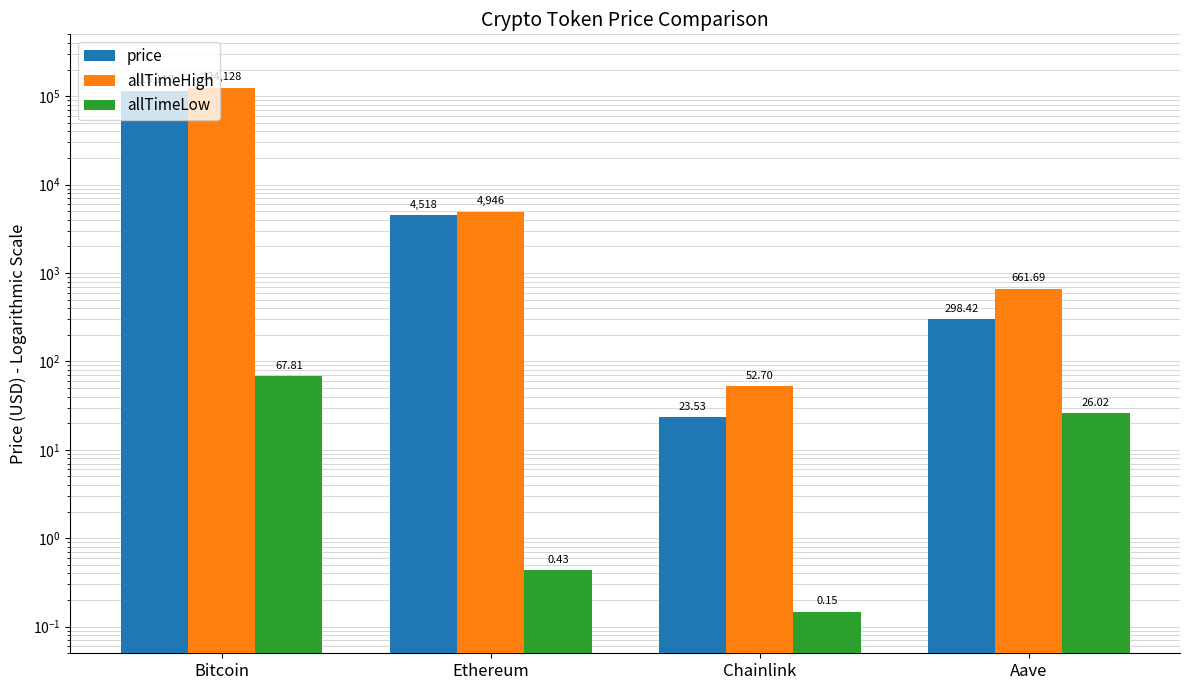

What is the average value of the allTimeLow series?

23.6